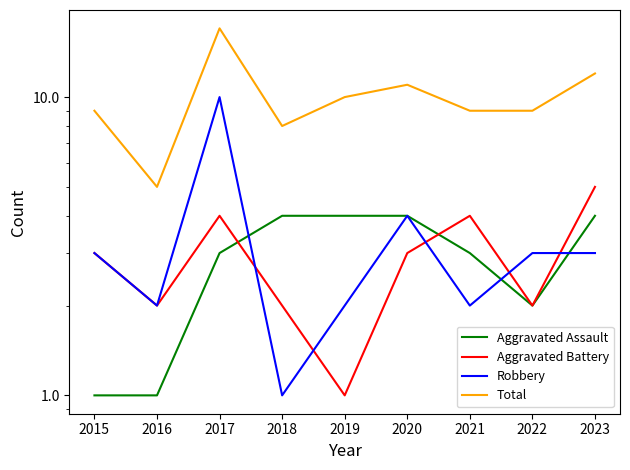

Which has a higher value, 2015 or 2023?

2023